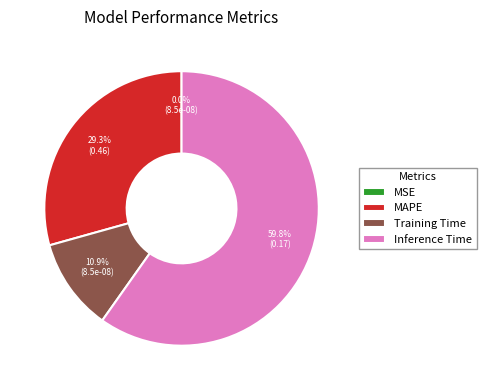

To the nearest percent, what percentage of the pie is Training Time?

11%